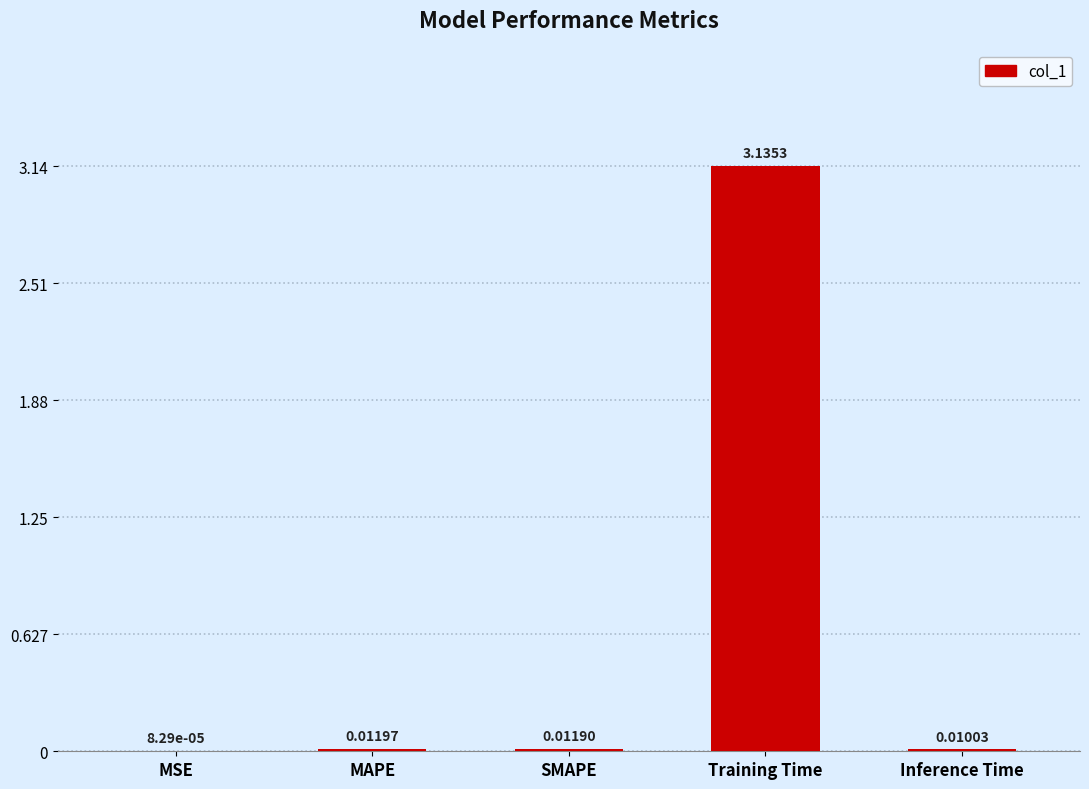

At which category does the chart reach its peak across all series?

Training Time